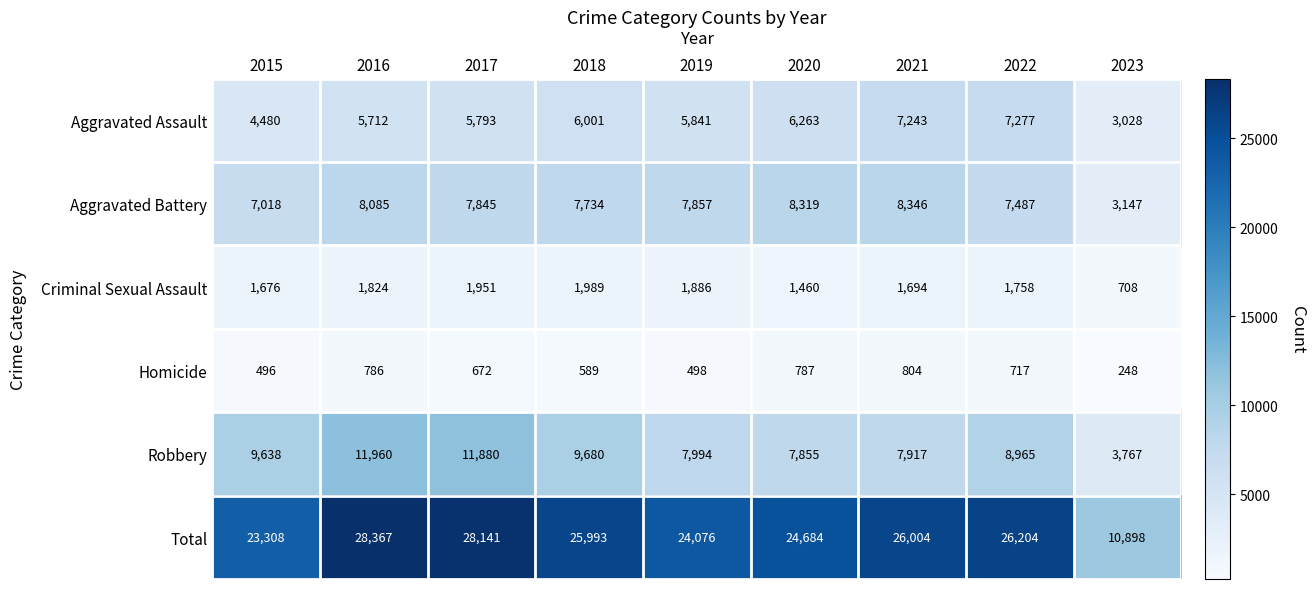

How many series are shown in this chart?

6